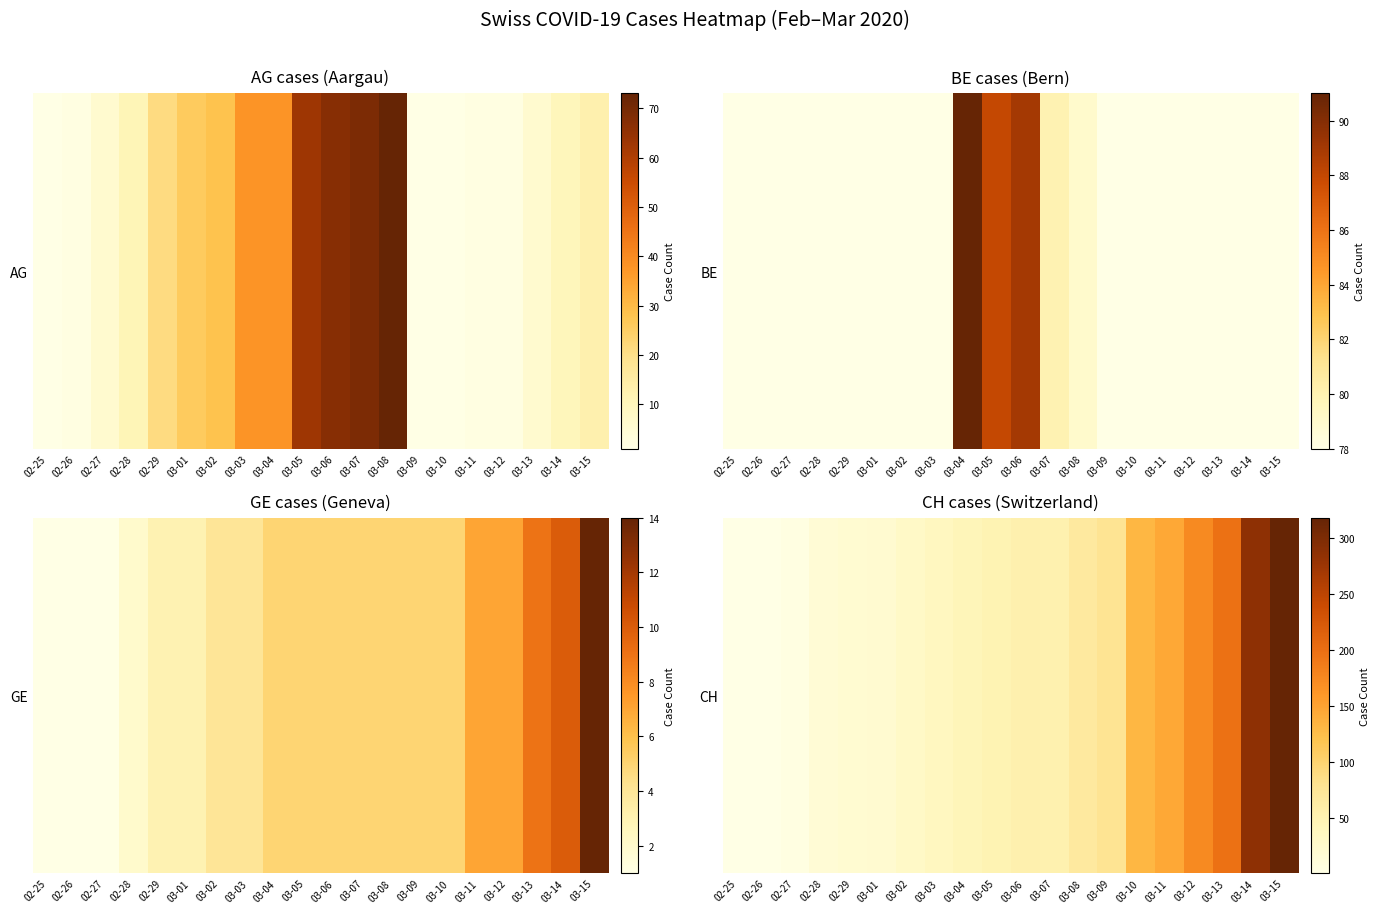

At which category does the chart reach its peak across all series?

03-15